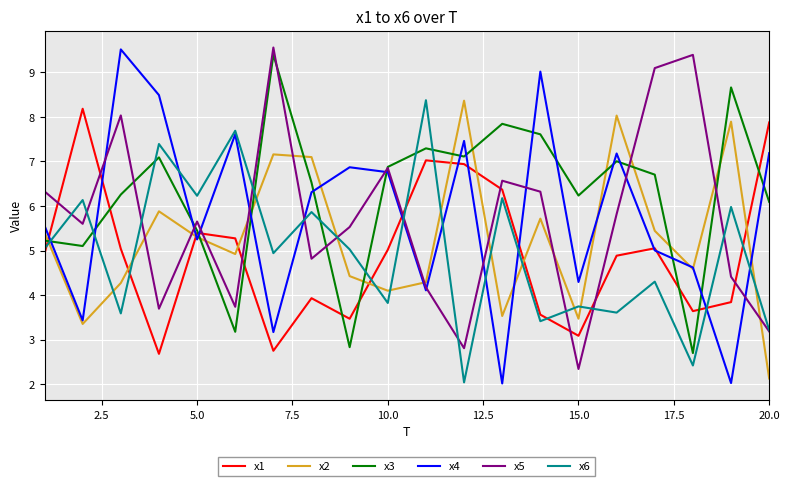

What is the lowest value of the x6 series?

2.0